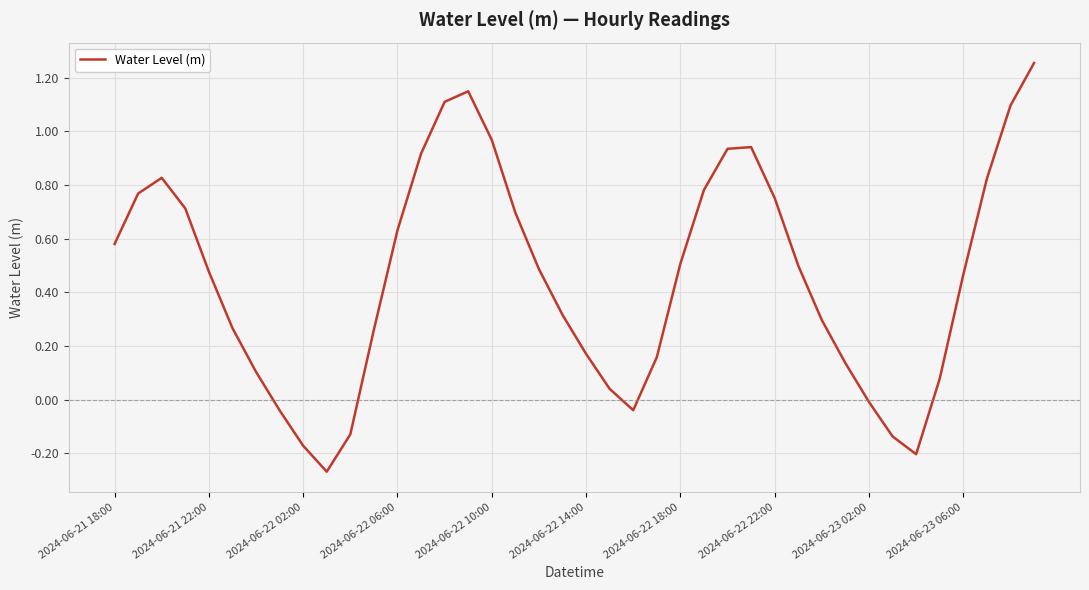

Does the chart display data point markers on the line(s)?

No